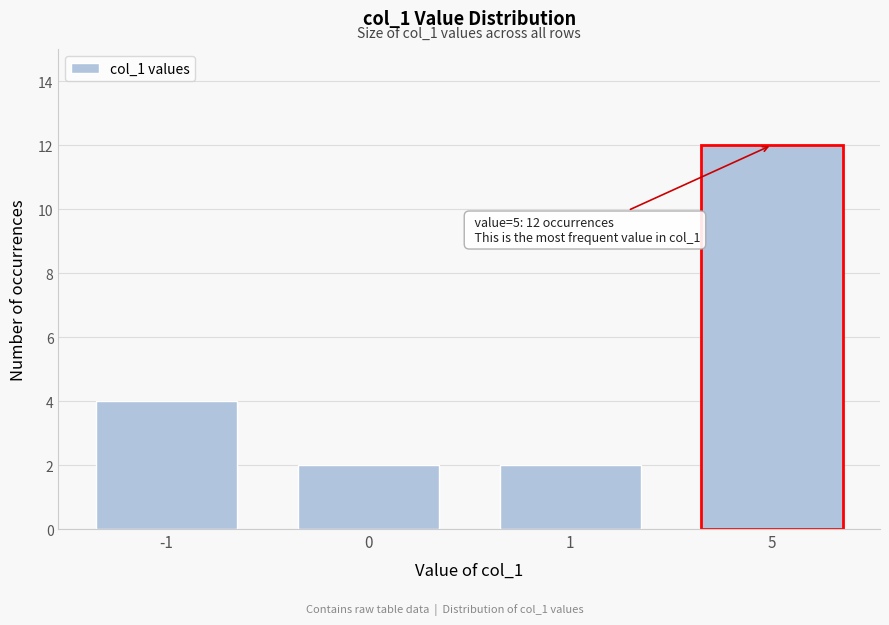

Reading left to right, list all the values displayed in this chart.

-1=4	0=2	1=2	5=12